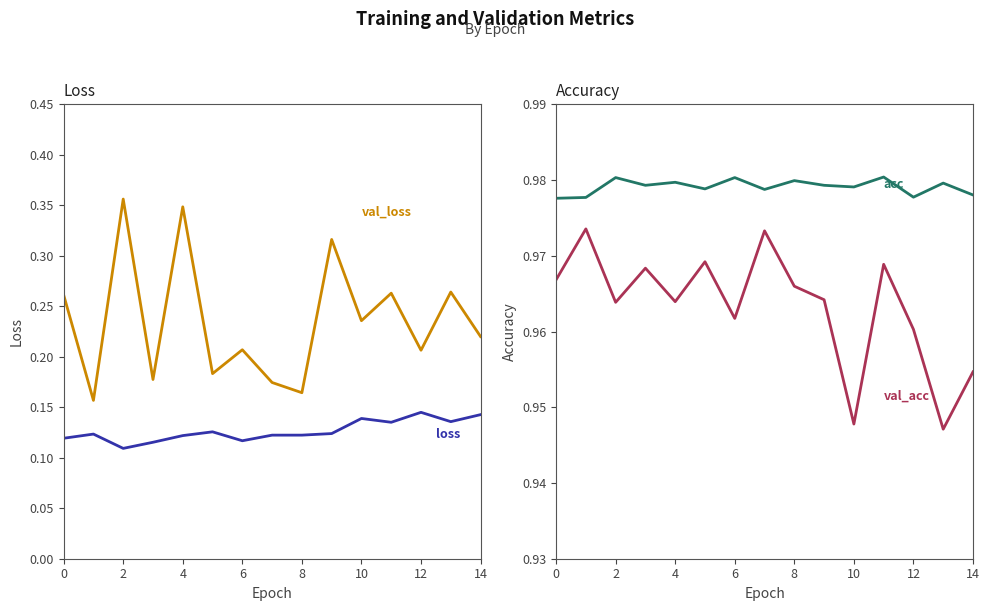

Between 12 and 8, which is larger?

12